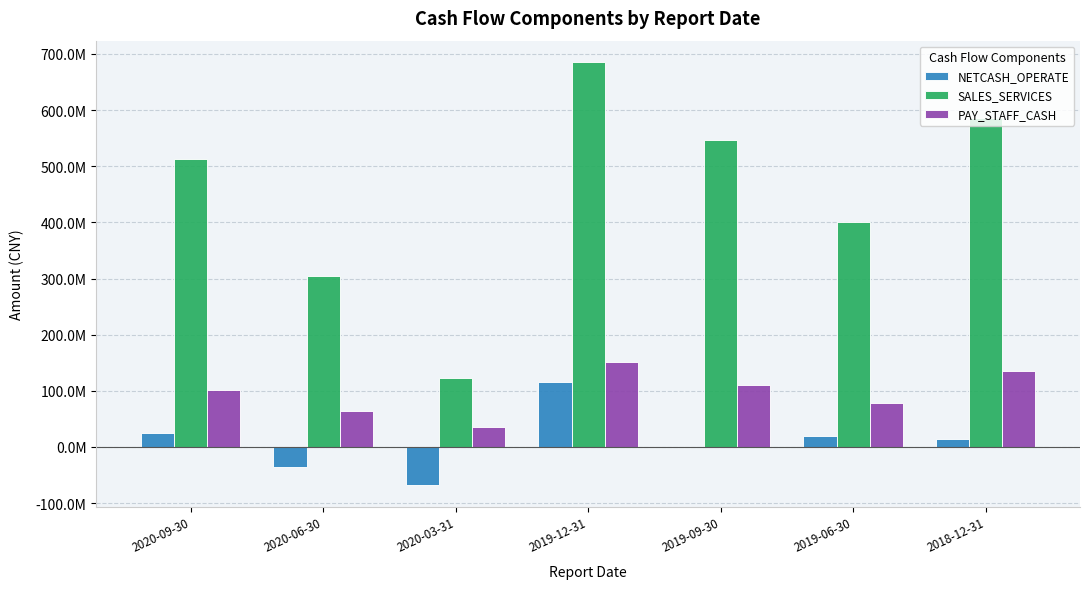

Reading right to left, transcribe all the data shown in this chart.

NETCASH_OPERATE: 14354706.3	19280429.0	110522.4	115487475.3	-68523709.5	-36008088.7	23969461.4
SALES_SERVICES: 586662342.9	400511666.4	547288146.4	685950805.0	123186023.9	305059271.4	513524254.6
PAY_STAFF_CASH: 135301648.8	78013323.7	109856975.0	150792649.4	34953727.0	64817474.8	102183559.2